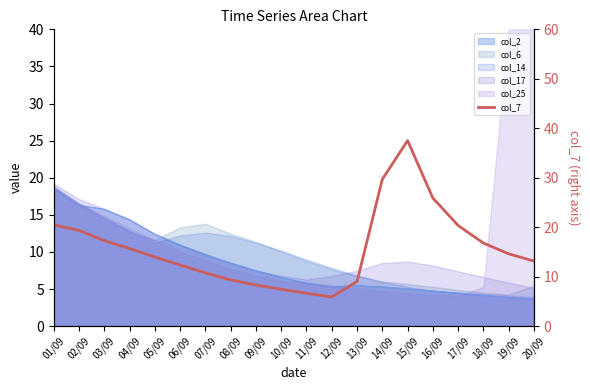

Rank the categories by value from lowest to highest.

12/09, 11/09, 10/09, 09/09, 13/09, 08/09, 07/09, 06/09, 20/09, 05/09, 19/09, 04/09, 18/09, 03/09, 02/09, 17/09, 01/09, 16/09, 14/09, 15/09